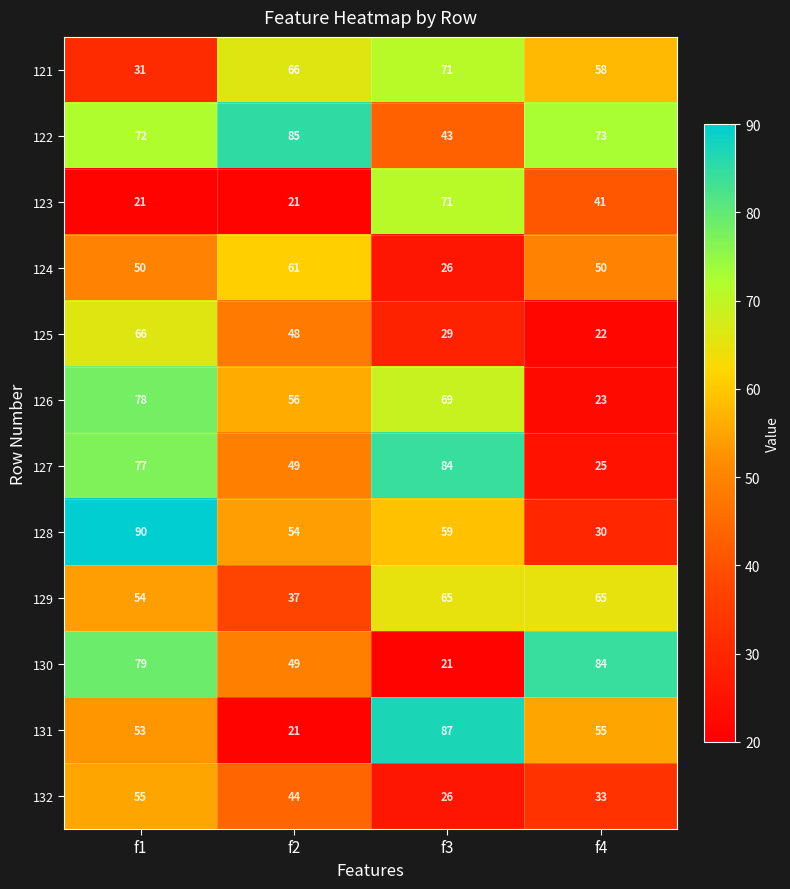

At which category is the sum across all series the highest?

f1